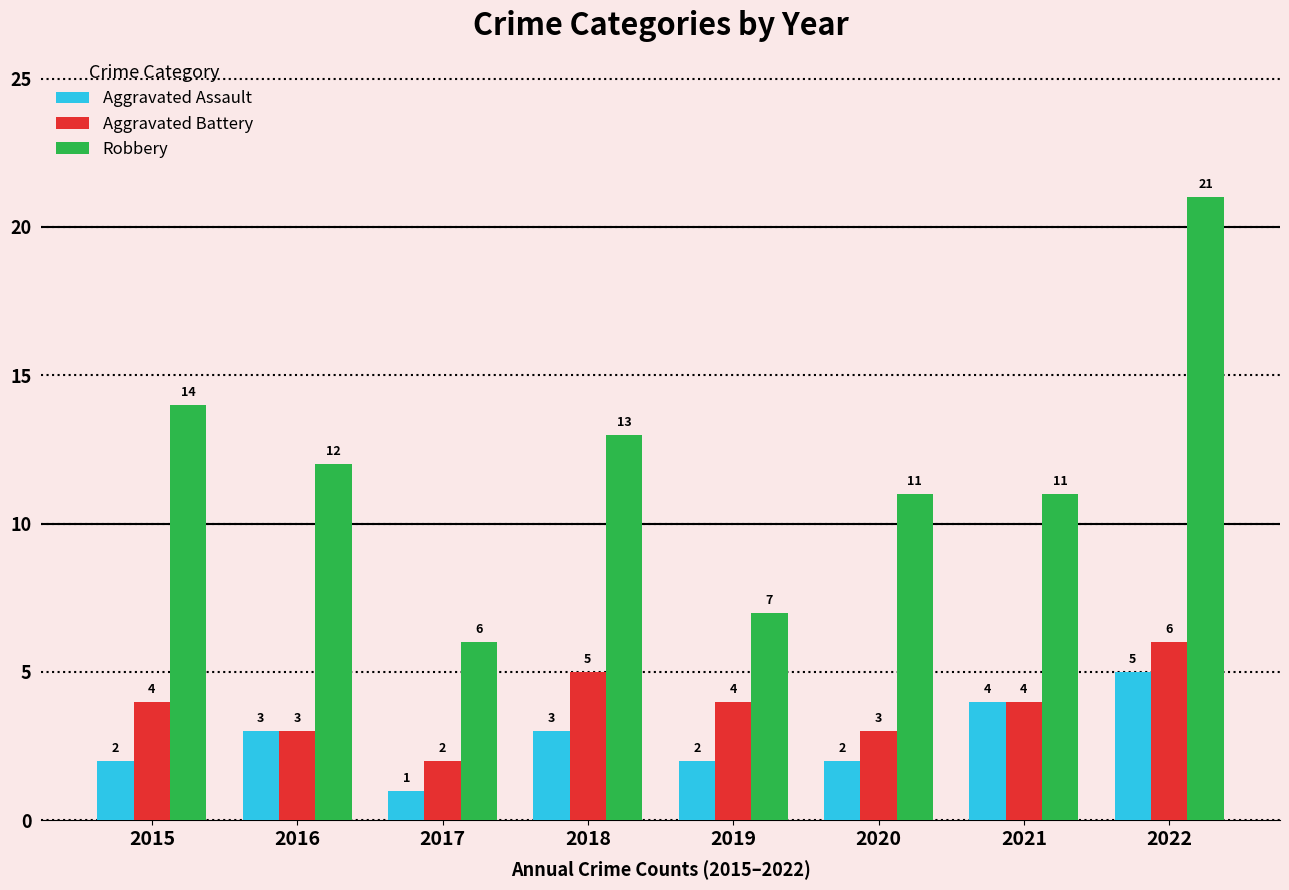

Which series has the widest spread of values?

Robbery